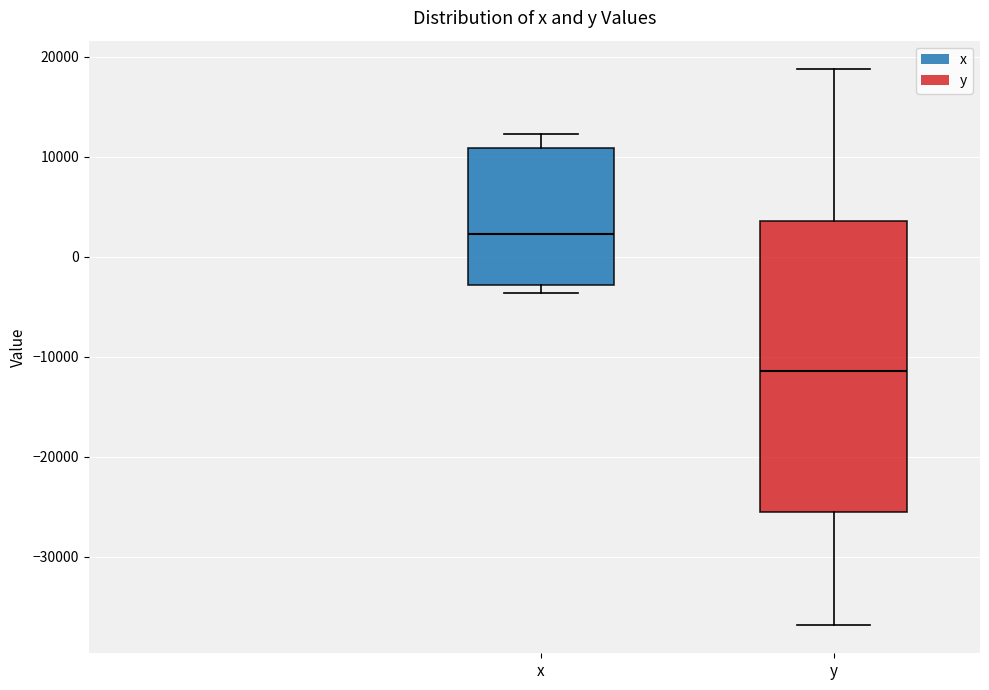

Reading left to right, transcribe this box plot: for each box, give where its median line is, the range the box spans, and where its two whiskers end, as read against the y-axis. The values are not printed on the chart, so give them approximately, as read against the axis.

x: median 2000, box -3000 to 11000, whiskers -4000 to 12000
y: median -11000, box -26000 to 4000, whiskers -37000 to 19000